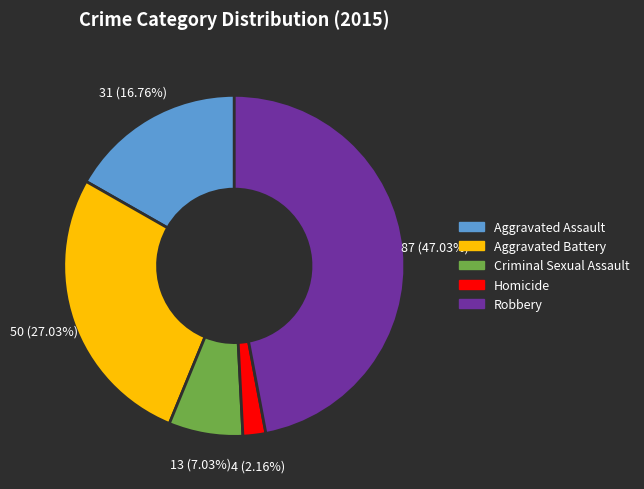

Which has a higher value, Aggravated Assault or Homicide?

Aggravated Assault